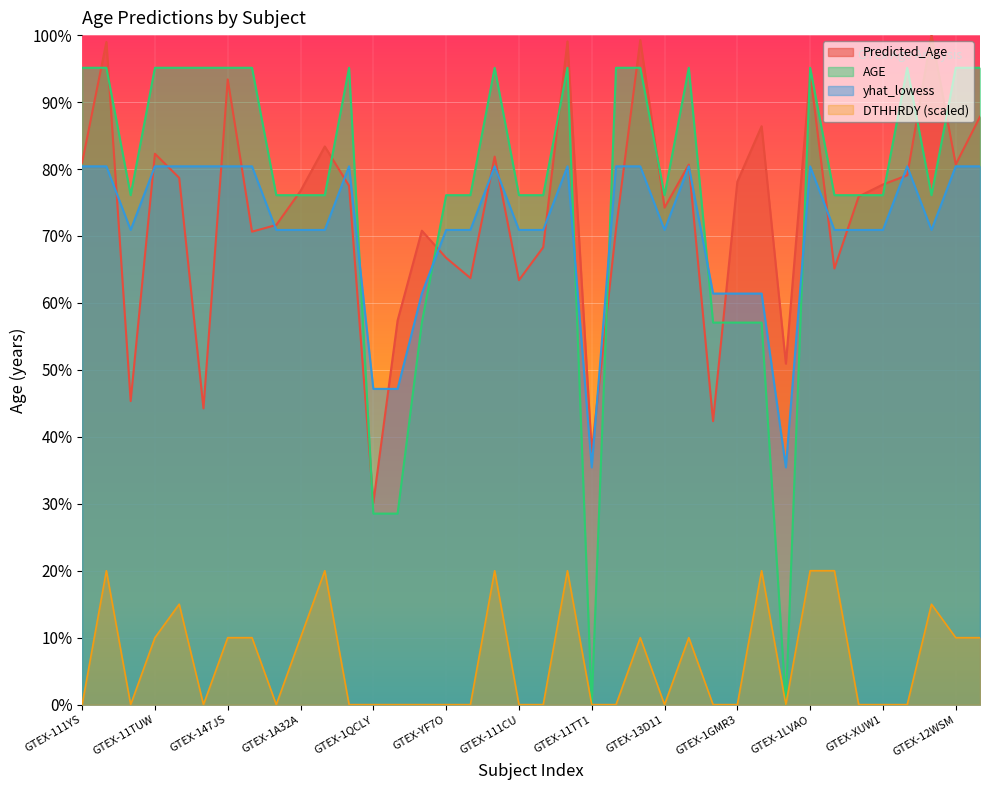

At which label does Predicted_Age first exceed 77?

GTEX-111YS